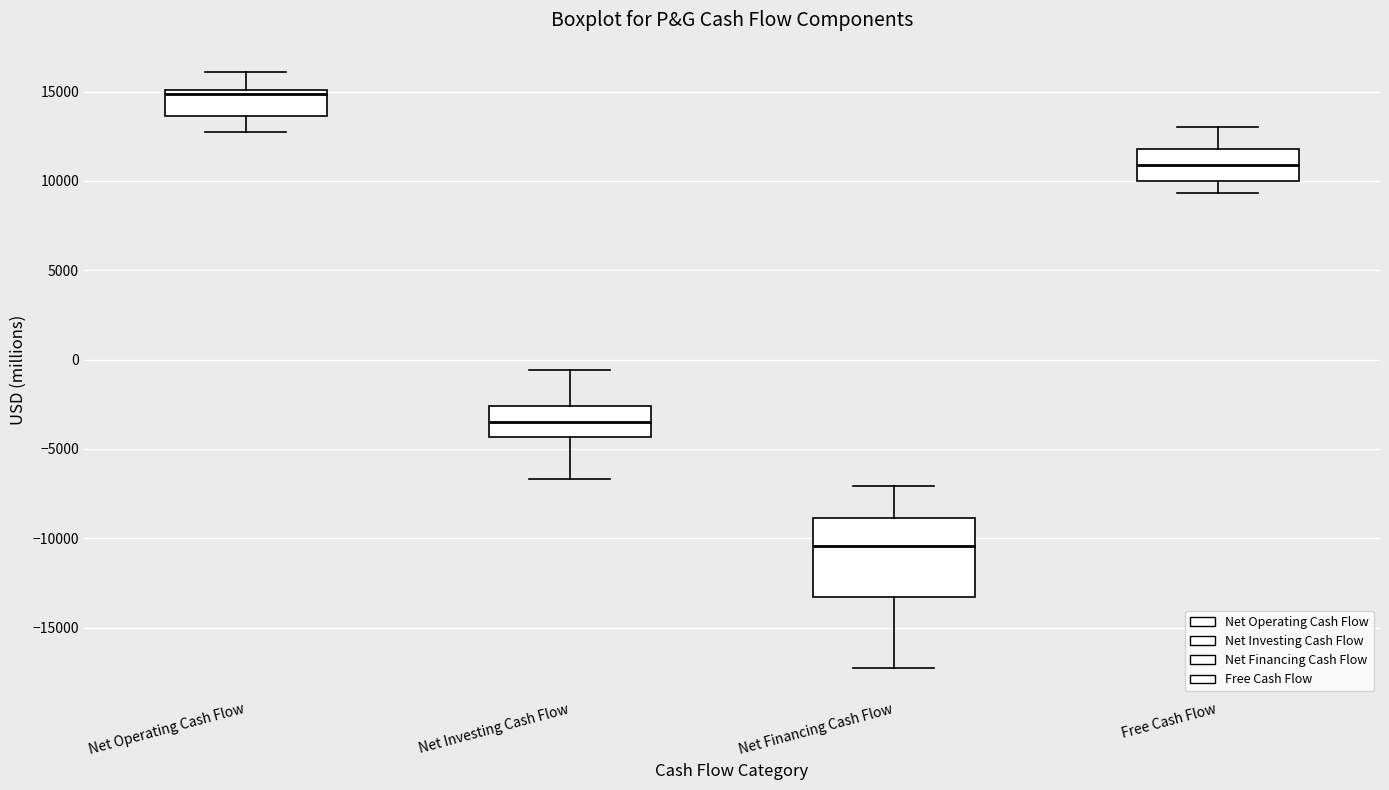

Where is the lower edge of the box for Net Financing Cash Flow on the y-axis? The values are not printed on the chart, so give them approximately, as read against the axis.

-13500